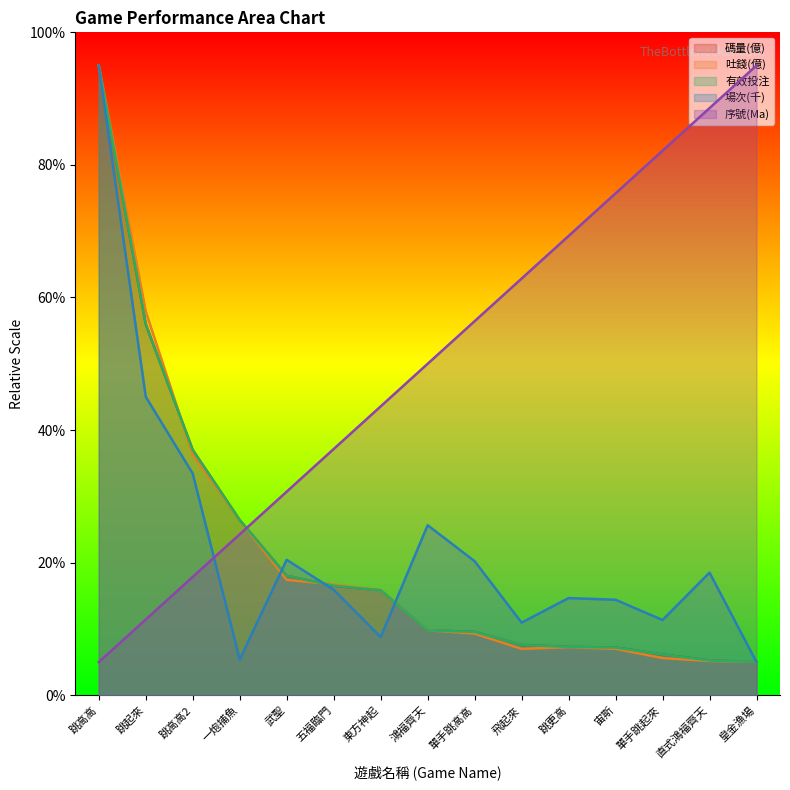

How many distinct data groups are displayed?

5